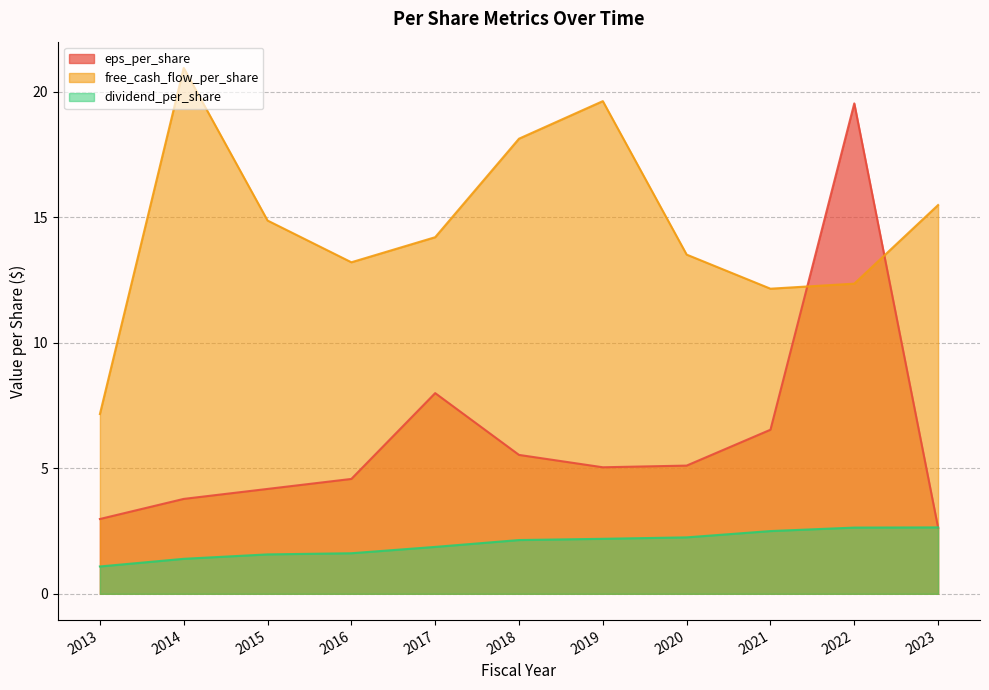

True or false: dividend_per_share and free_cash_flow_per_share cross at least once.

False